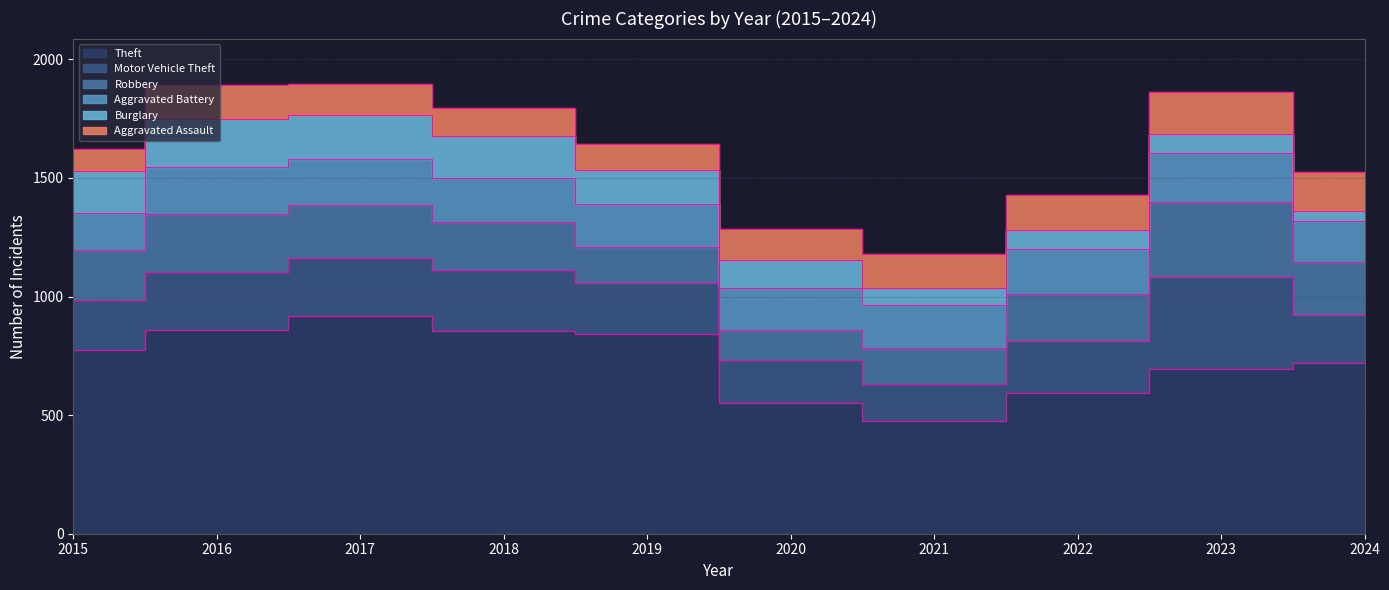

At how many categories does at least one series exceed 482?

9